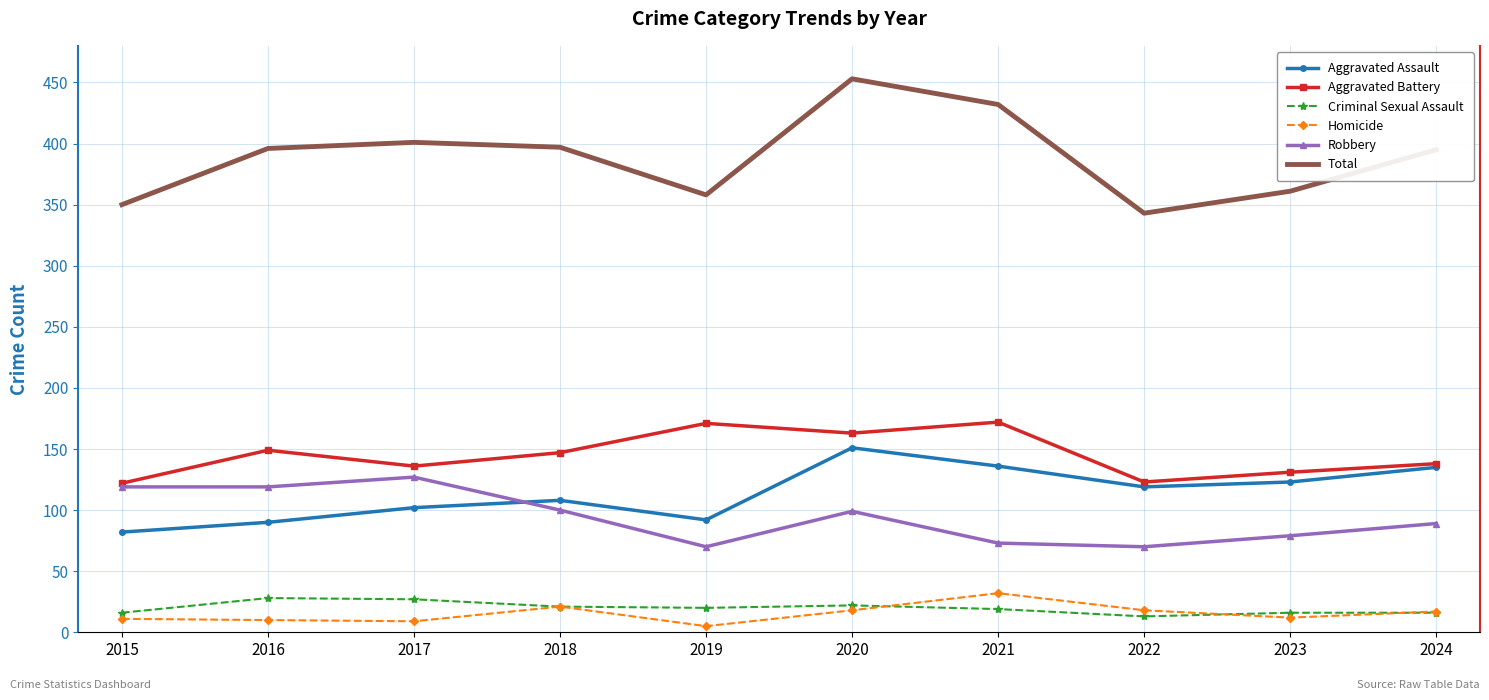

What is the difference between the highest and lowest values at 2024?

379